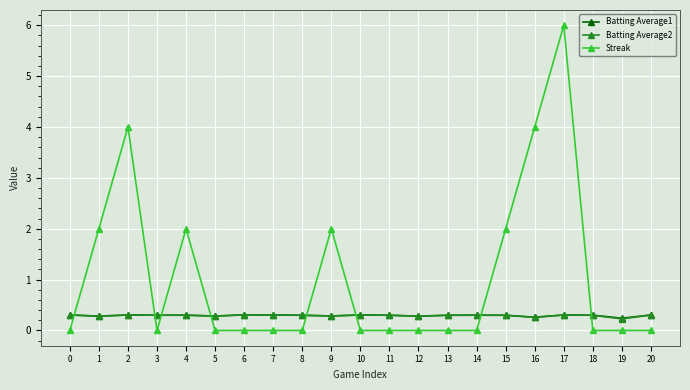

What is the total value across all series at 6?

0.6